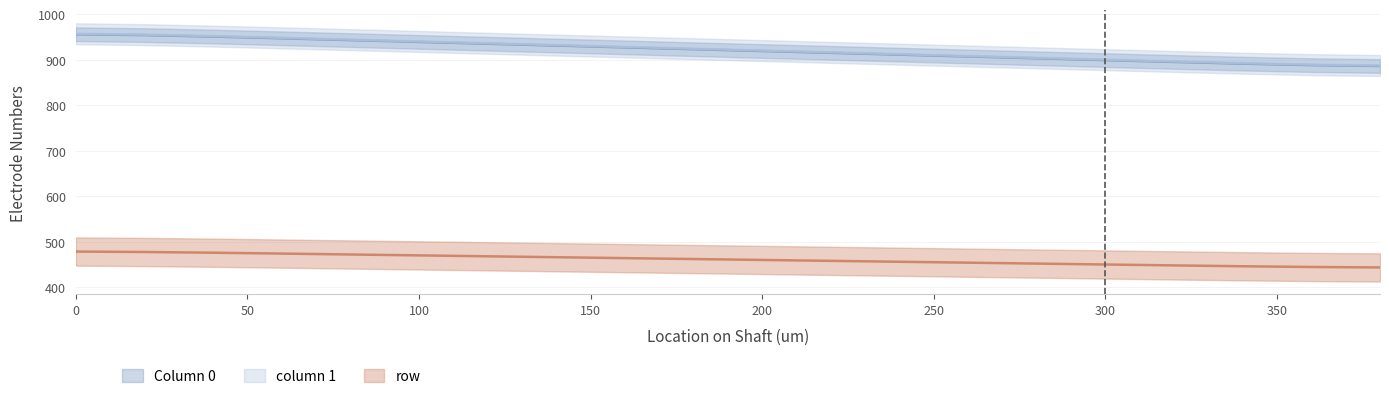

What is the value of the Column 0 point at the 16th from the left?

899.0